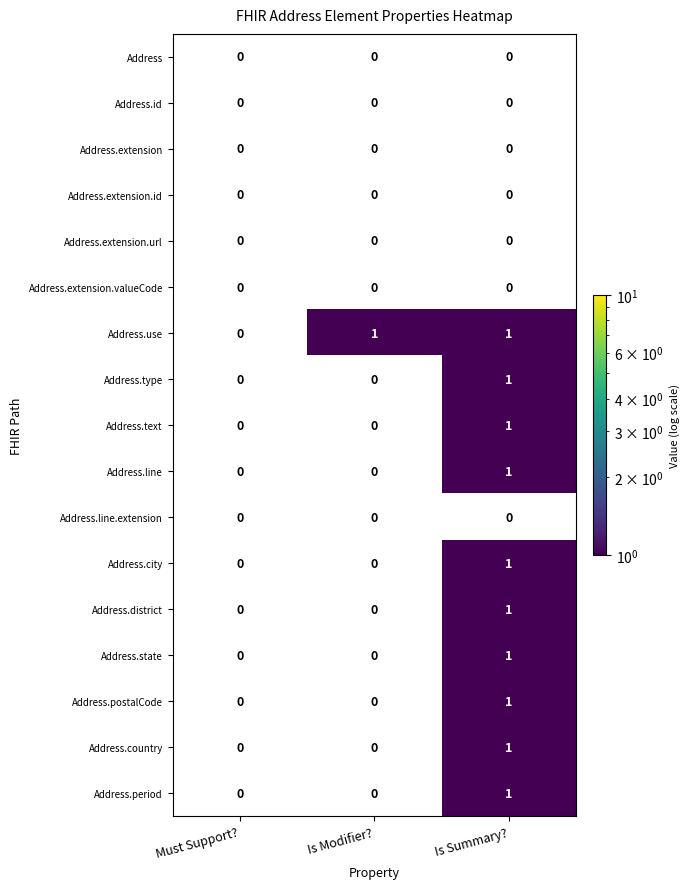

True or false: Address.type has a value of 0 at Is Summary?.

False